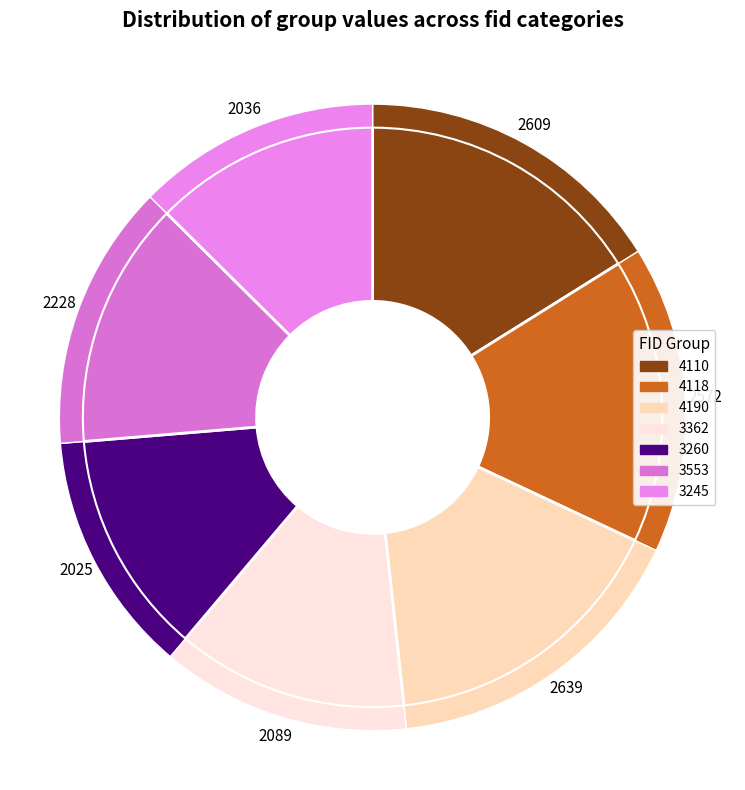

How many slices are in this pie chart?

7